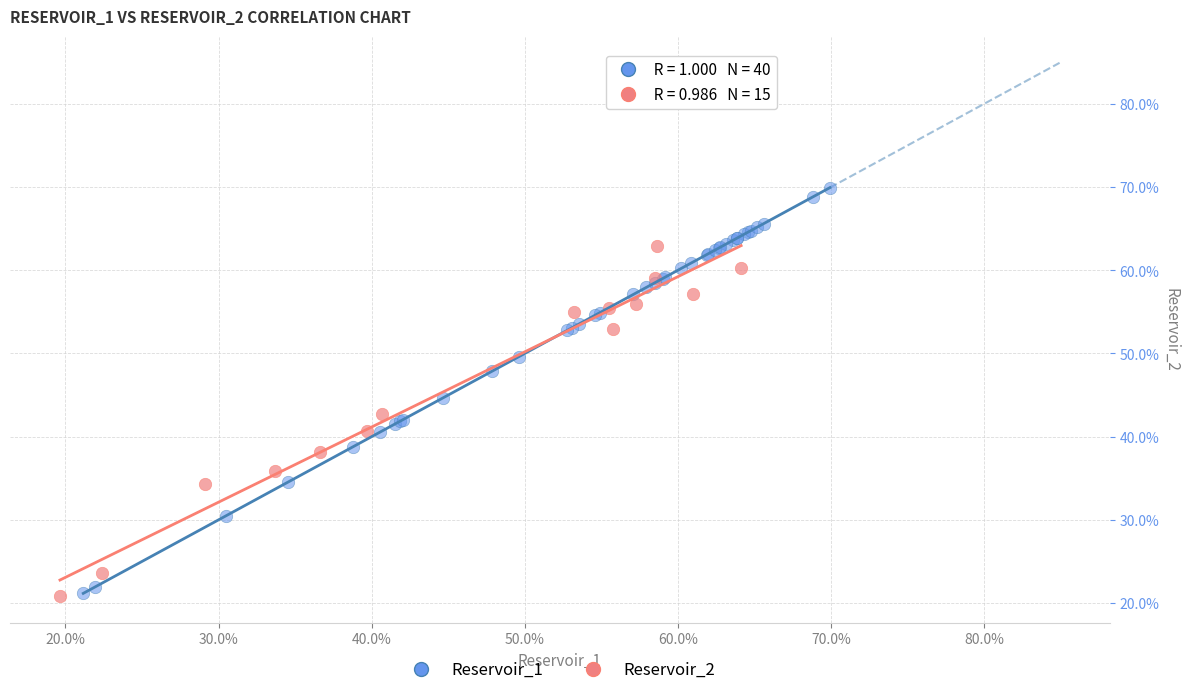

Which series contains the highest Y value?

Reservoir_1